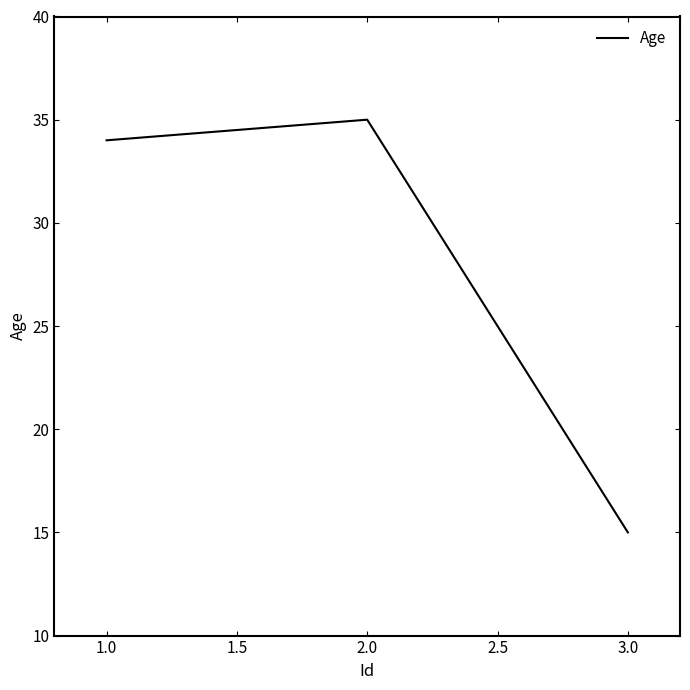

True or false: the data shows 35 at 2.0.

True